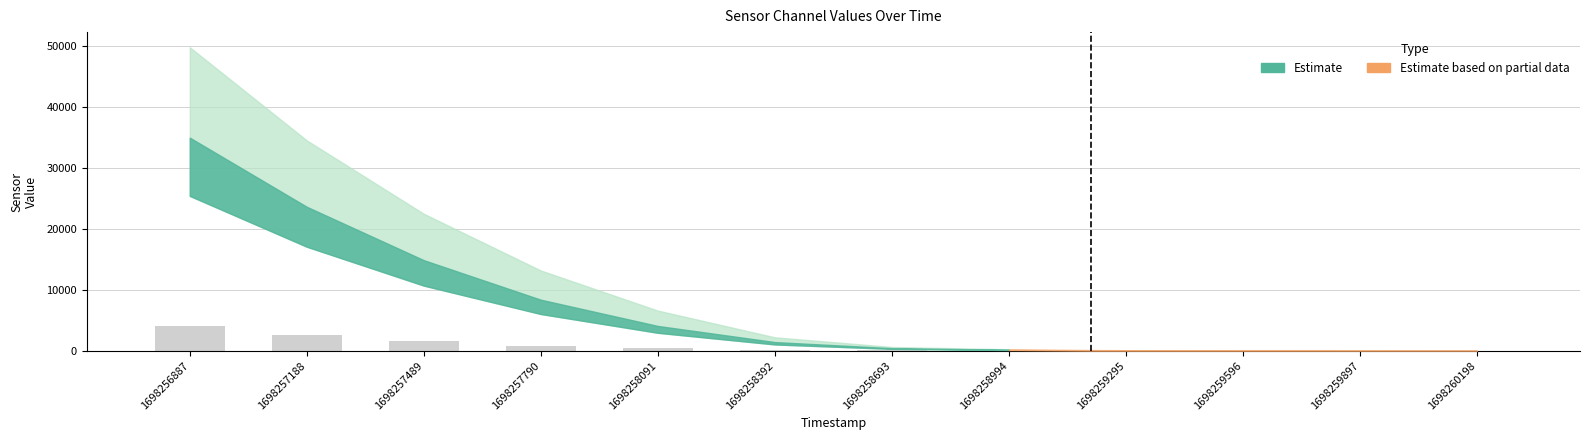

Count the number of data series in this chart.

1